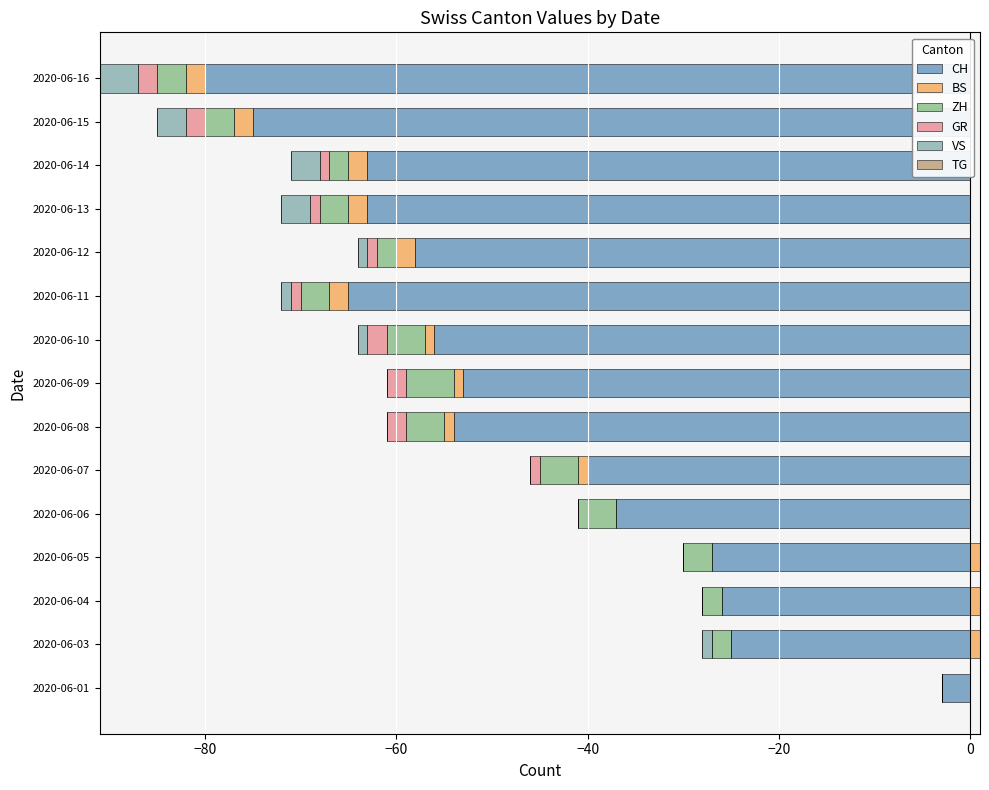

Is it true that BS equals -2.0 at 2020-06-16?

True